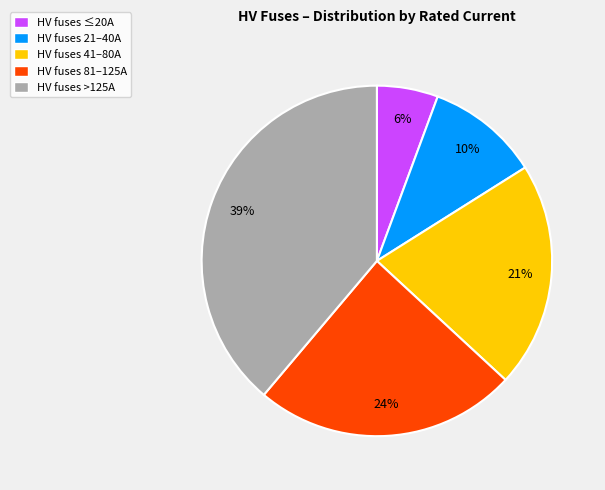

Which category has the smallest portion of the pie?

HV fuses ≤20A